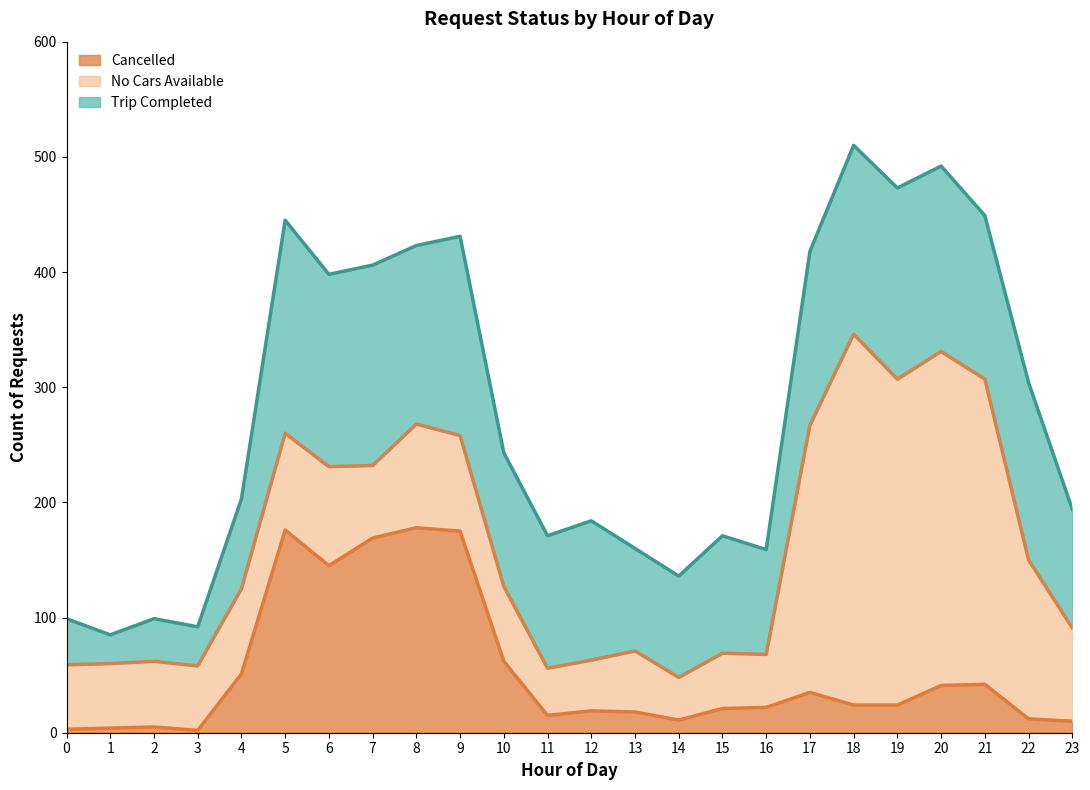

Reading left to right, transcribe all the data shown in this chart.

Cancelled: 0=3	1=4	2=5	3=2	4=51	5=176	6=145	7=169	8=178	9=175	10=62	11=15	12=19	13=18	14=11	15=21	16=22	17=35	18=24	19=24	20=41	21=42	22=12	23=10
No Cars Available: 0=56	1=56	2=57	3=56	4=74	5=84	6=86	7=63	8=90	9=83	10=65	11=41	12=44	13=53	14=37	15=48	16=46	17=232	18=322	19=283	20=290	21=265	22=138	23=81
Trip Completed: 0=40	1=25	2=37	3=34	4=78	5=185	6=167	7=174	8=155	9=173	10=116	11=115	12=121	13=89	14=88	15=102	16=91	17=151	18=164	19=166	20=161	21=142	22=154	23=103